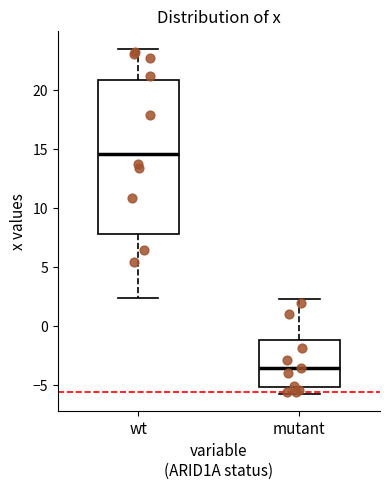

Which box's median line is the highest?

wt